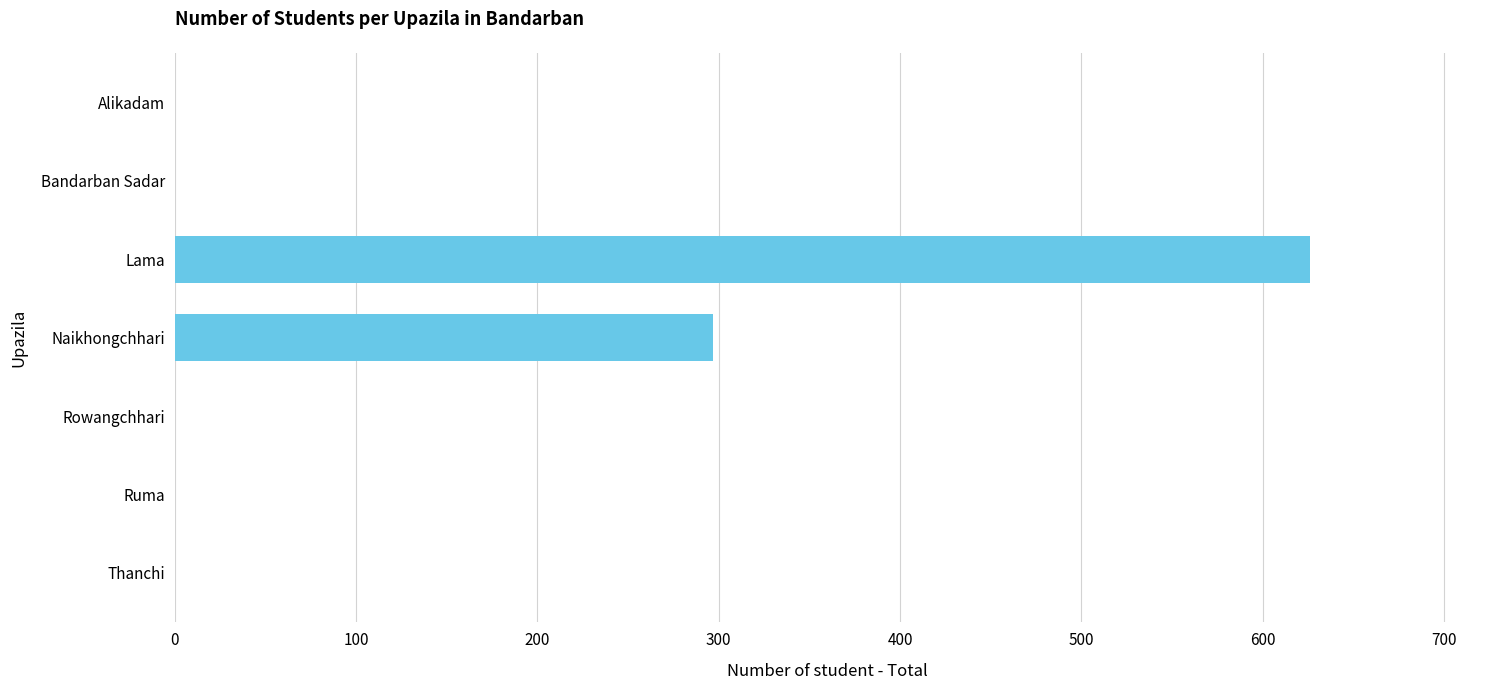

What is the sum of the values at Naikhongchhari and Rowangchhari?

297